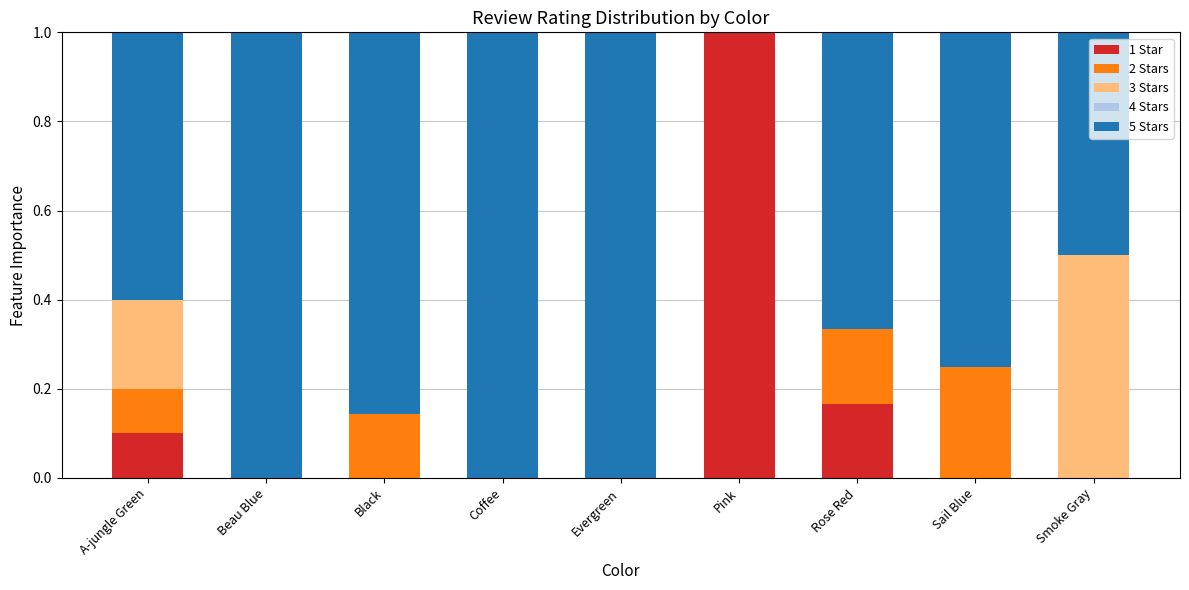

What is the sum of the 1 Star values at Beau Blue and Pink?

1.0